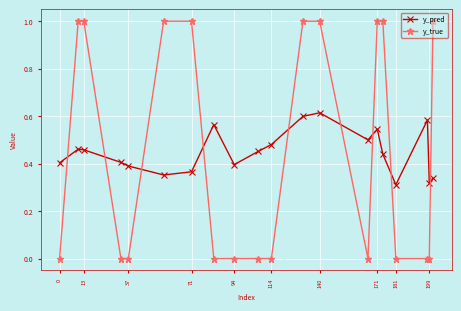

How many times do y_true and y_pred cross each other?

9